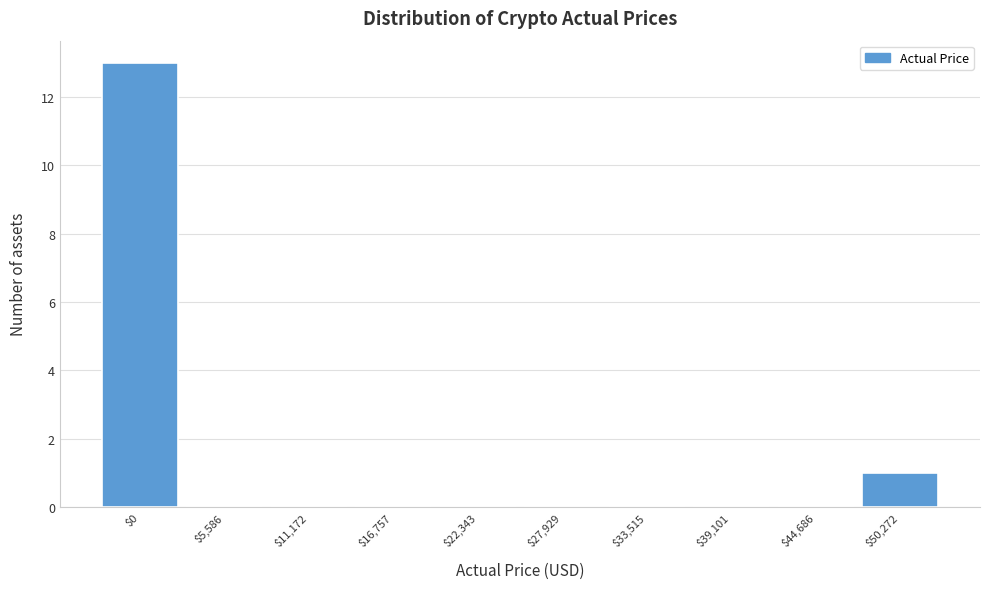

Is it true that the value at $5,586 is 5?

False